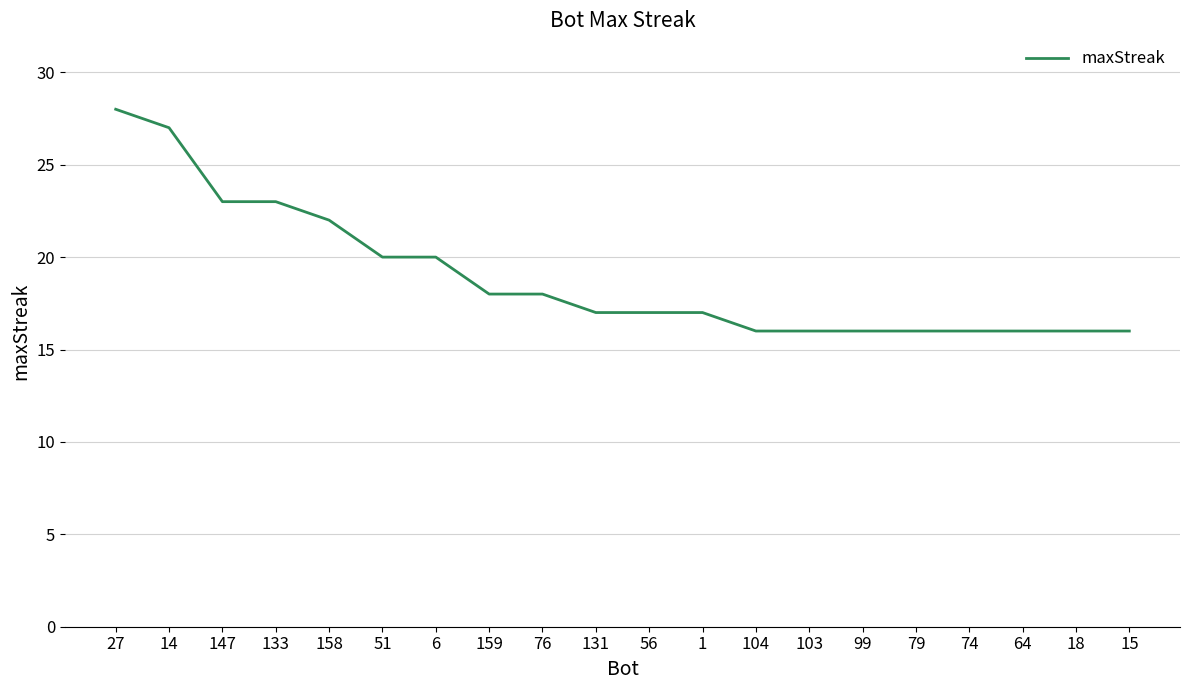

Reading left to right, extract all data points from this chart.

27=28	14=27	147=23	133=23	158=22	51=20	6=20	159=18	76=18	131=17	56=17	1=17	104=16	103=16	99=16	79=16	74=16	64=16	18=16	15=16